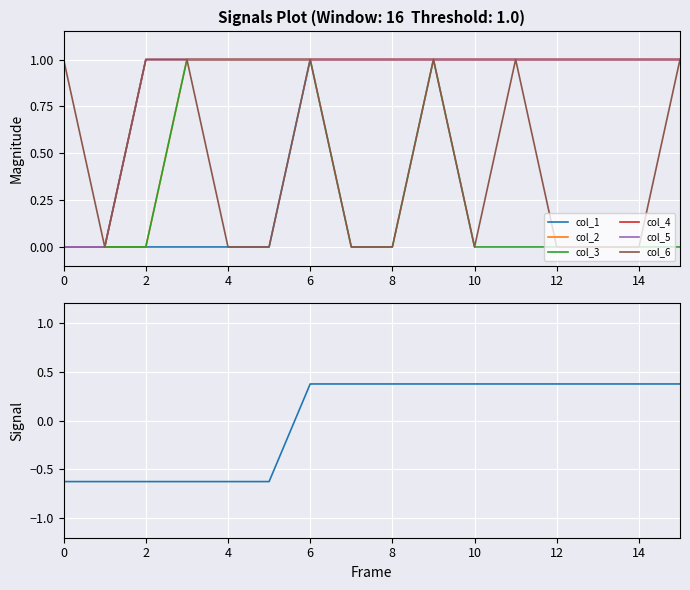

True or false: col_2 and col_6 cross at least once.

False